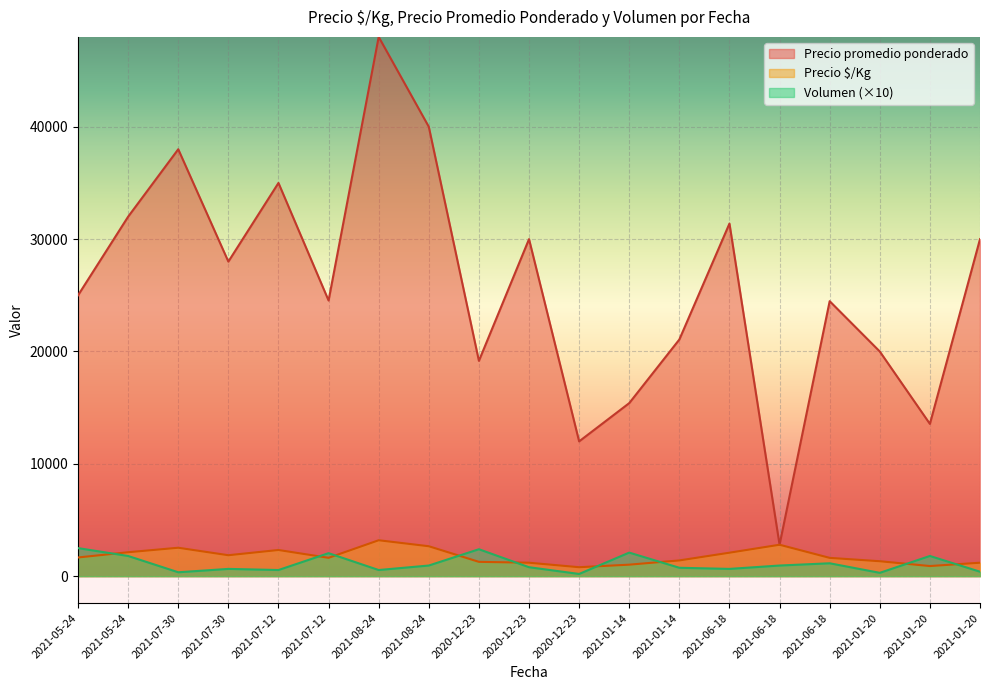

At which label does Precio $/Kg reach its peak?

2021-08-24